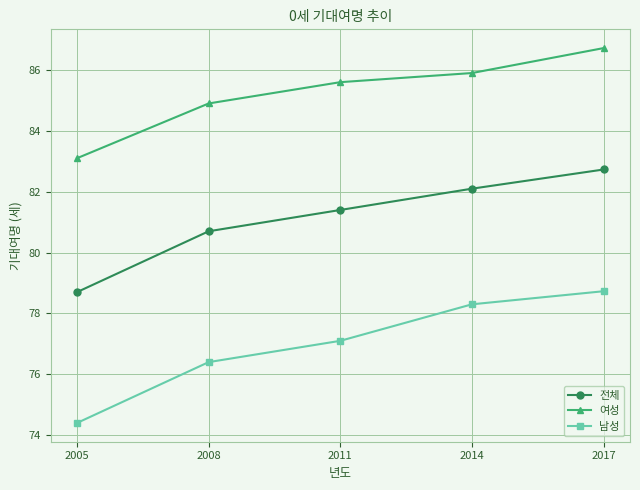

List the labels in order of 남성 value, largest first.

2017, 2014, 2011, 2008, 2005